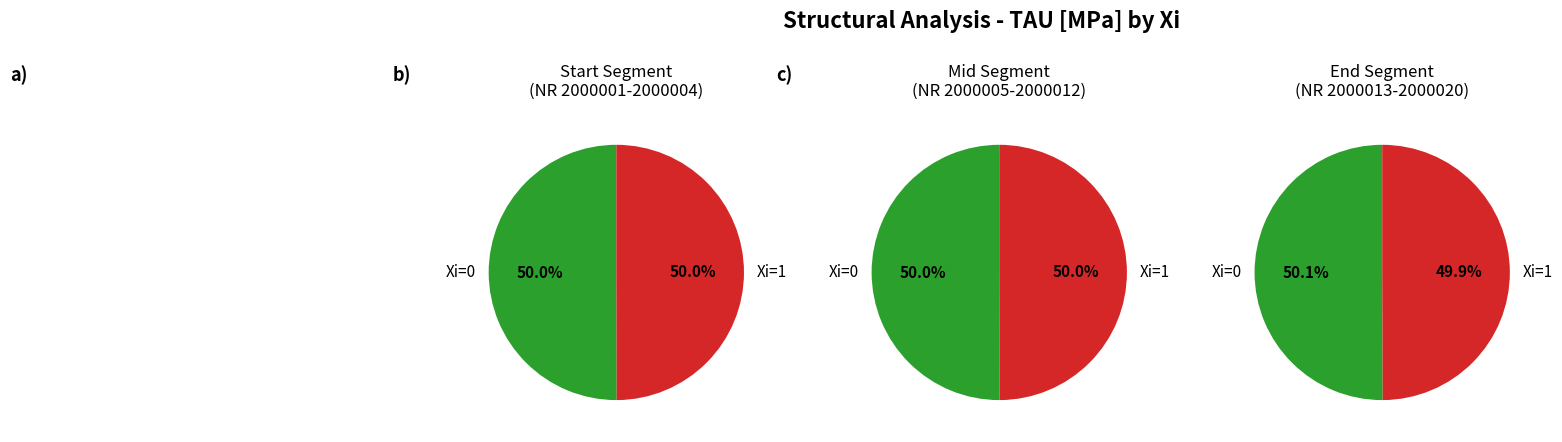

Which category has the biggest portion of the pie?

Xi=0